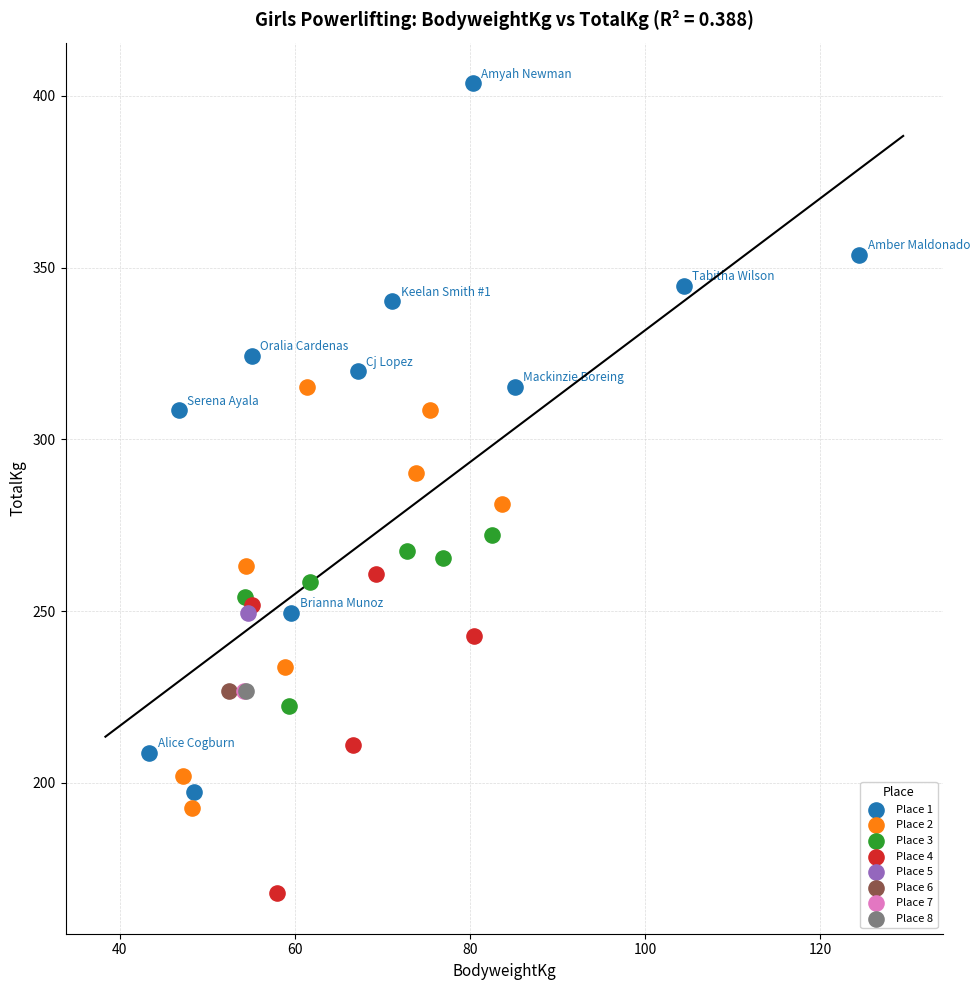

What are all the series names shown in the legend?

Place 1, Place 2, Place 3, Place 4, Place 5, Place 6, Place 7, Place 8